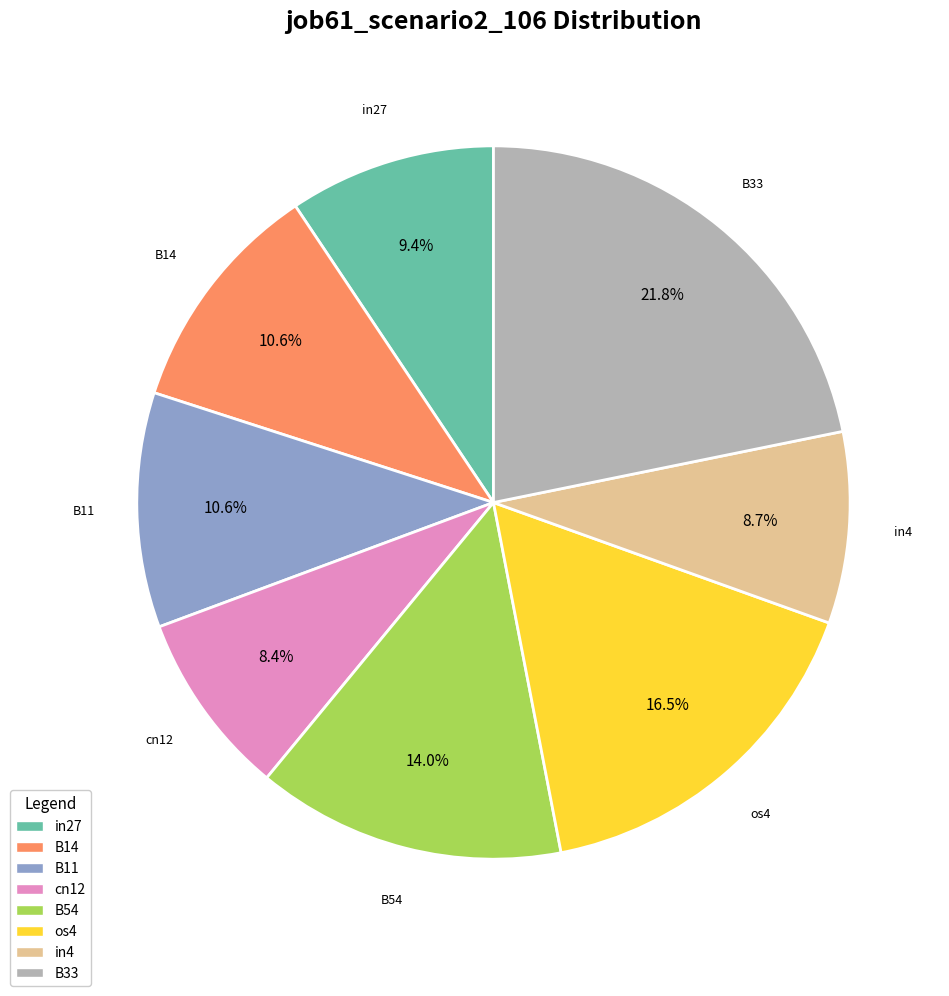

Does any single category account for the majority?

No